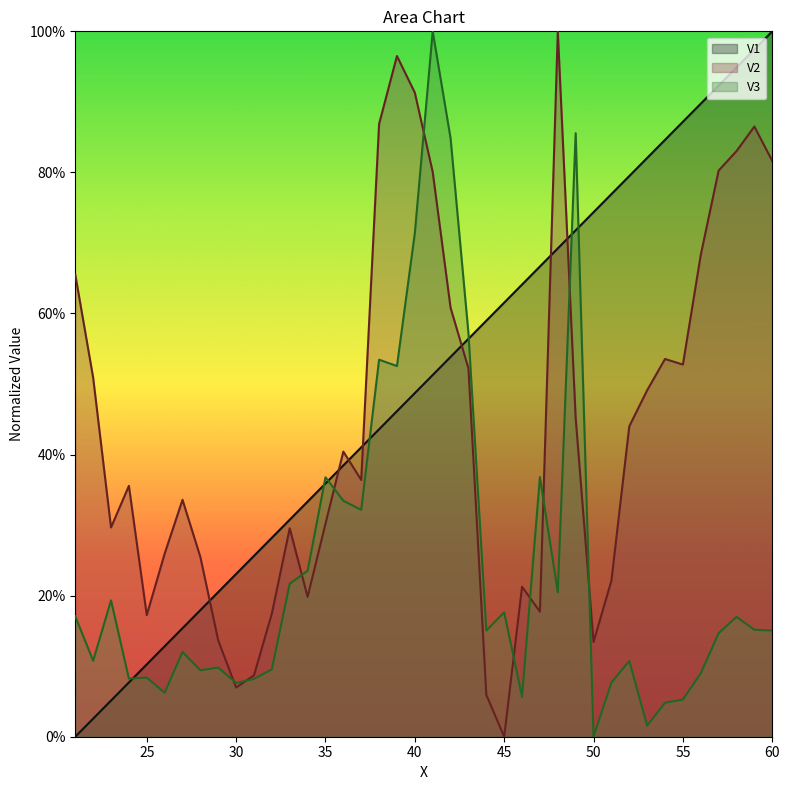

List the series in order of their overall mean, highest first.

V1, V2, V3